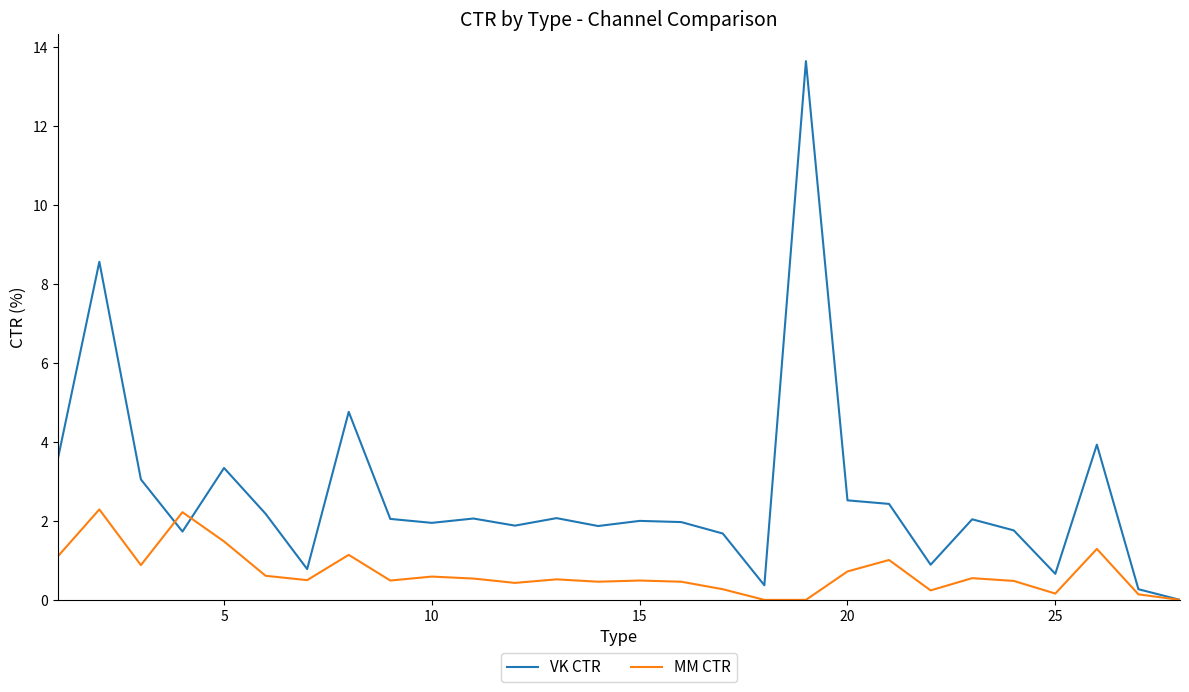

What are all the series names shown in the legend?

VK CTR, MM CTR